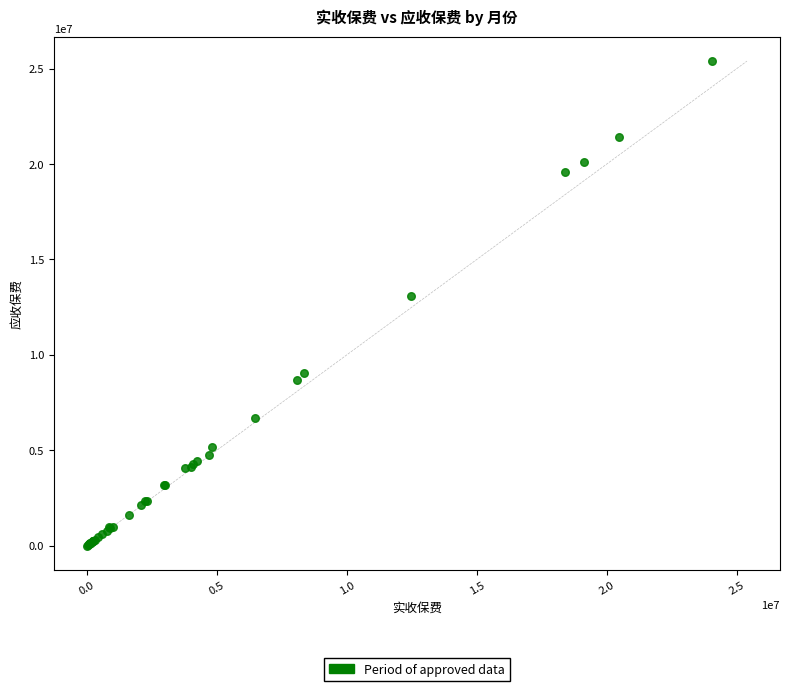

What Y value in the scatter plot is closest to 12696254?

13100087